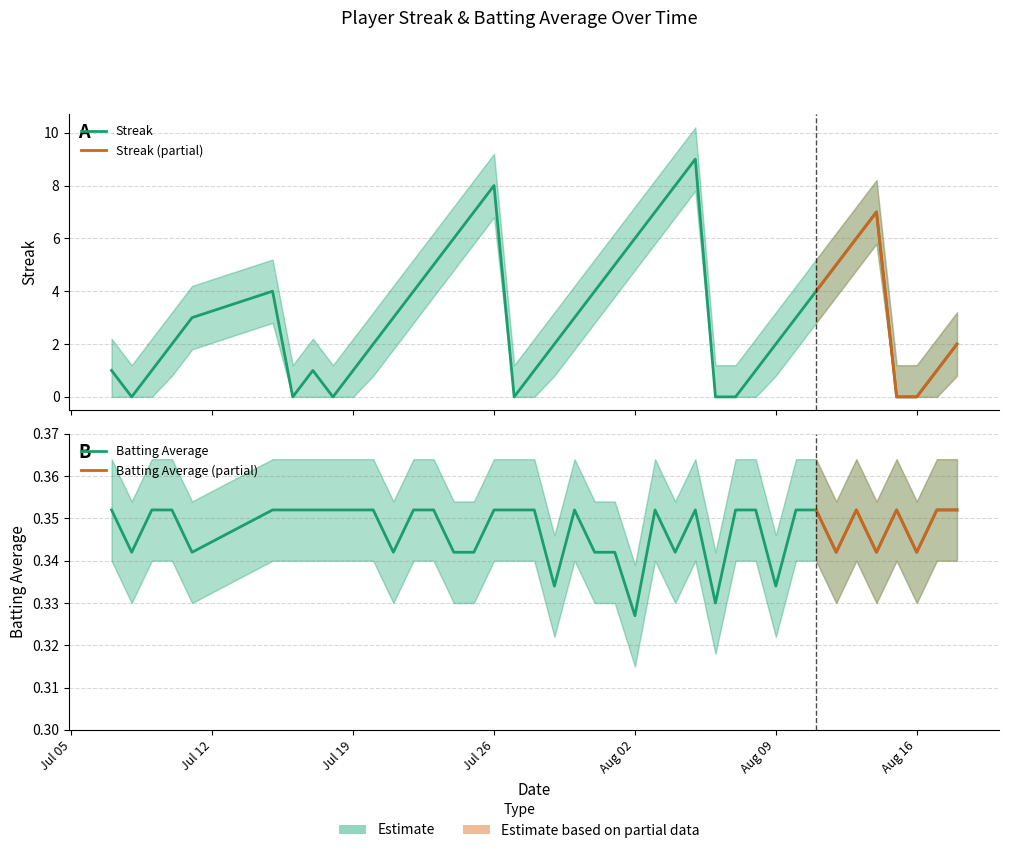

Which series has the largest range (max minus min)?

Streak